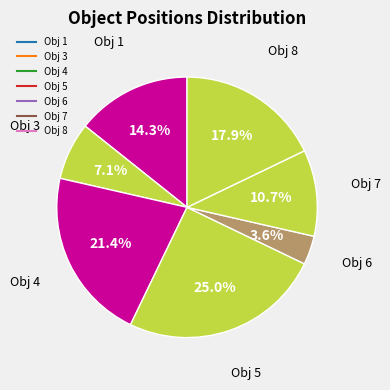

What portion of the pie excludes Obj 3?

92.9%